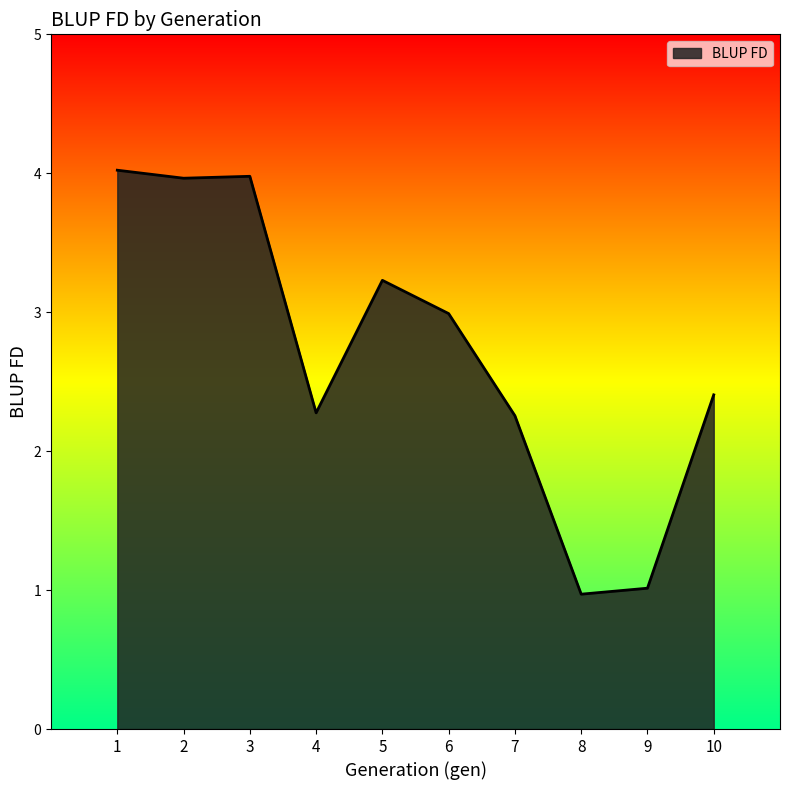

Between 6 and 7, which is larger?

6